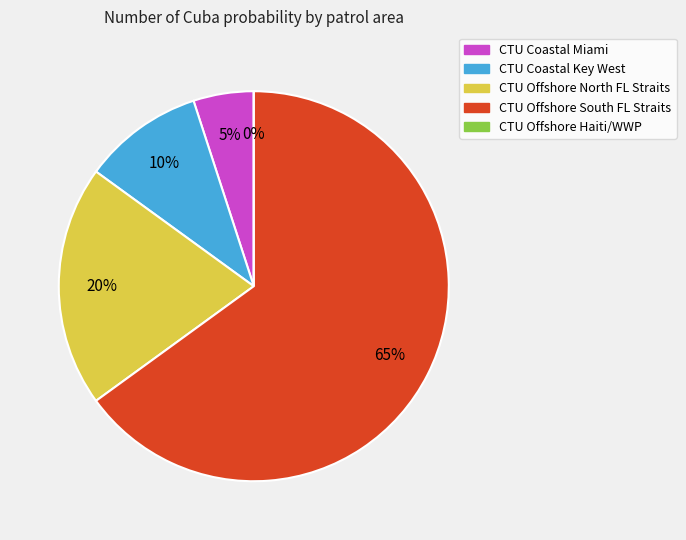

What is the largest slice in the pie chart?

CTU Offshore South FL Straits